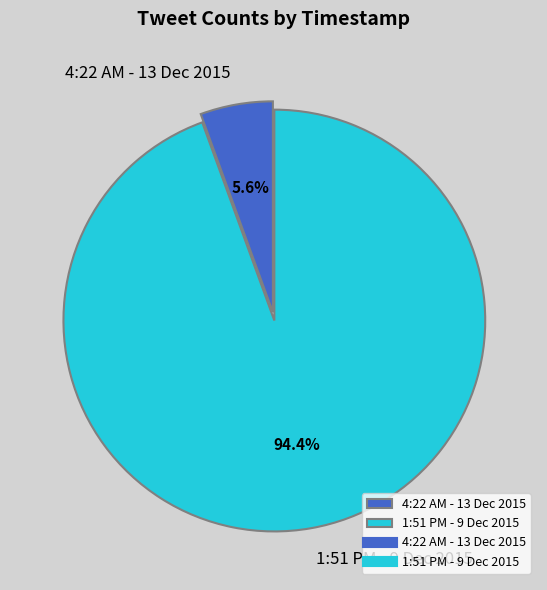

How many slices are in this pie chart?

2